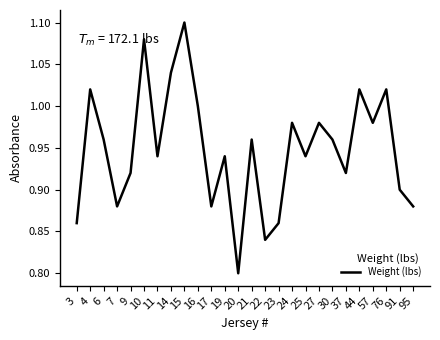

What is the change in value from 9 to 27?

+0.1